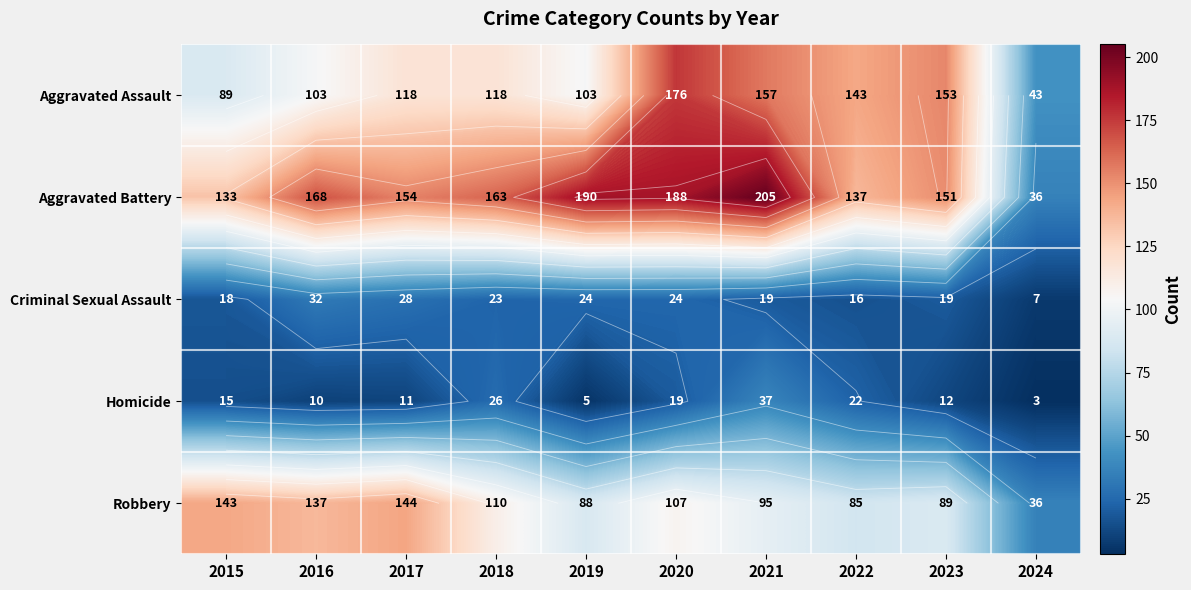

What is the smallest value displayed?

3